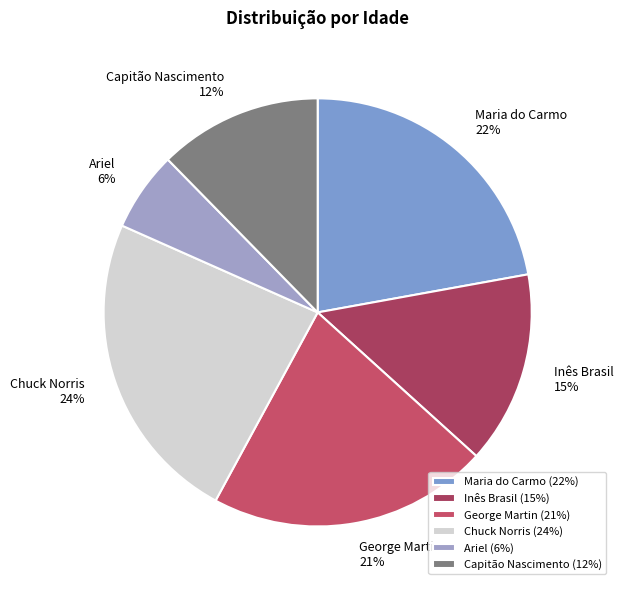

Between George Martin and Inês Brasil, which is larger?

George Martin